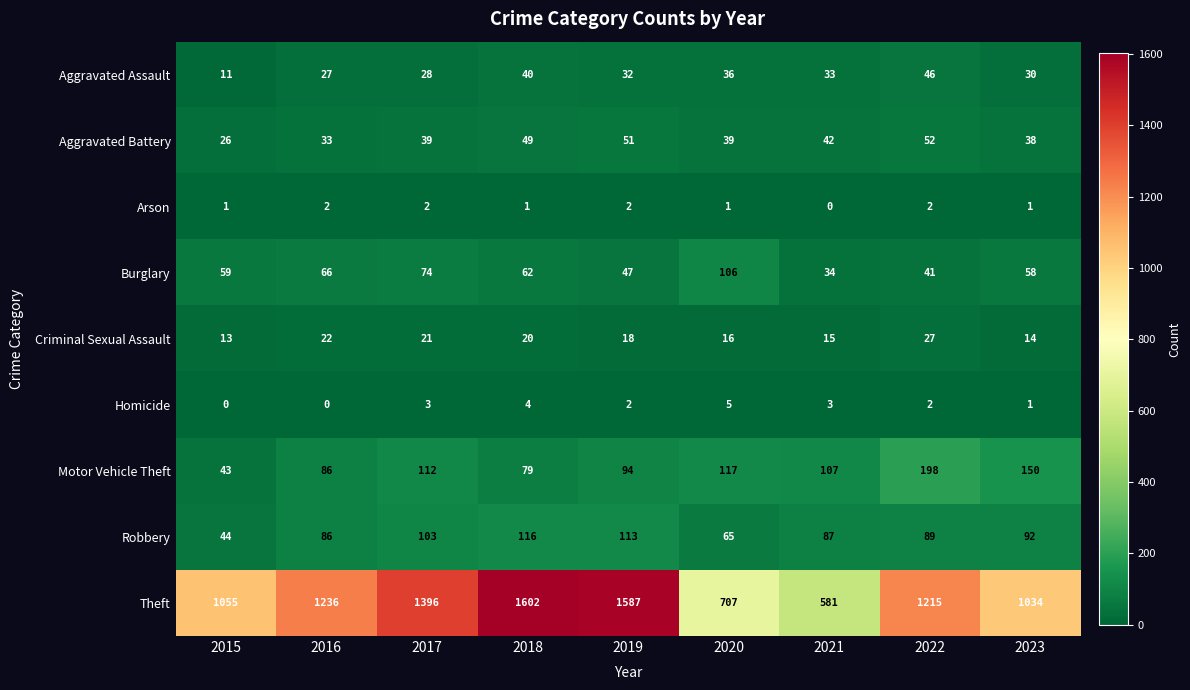

At which category is the sum across all series the highest?

2018